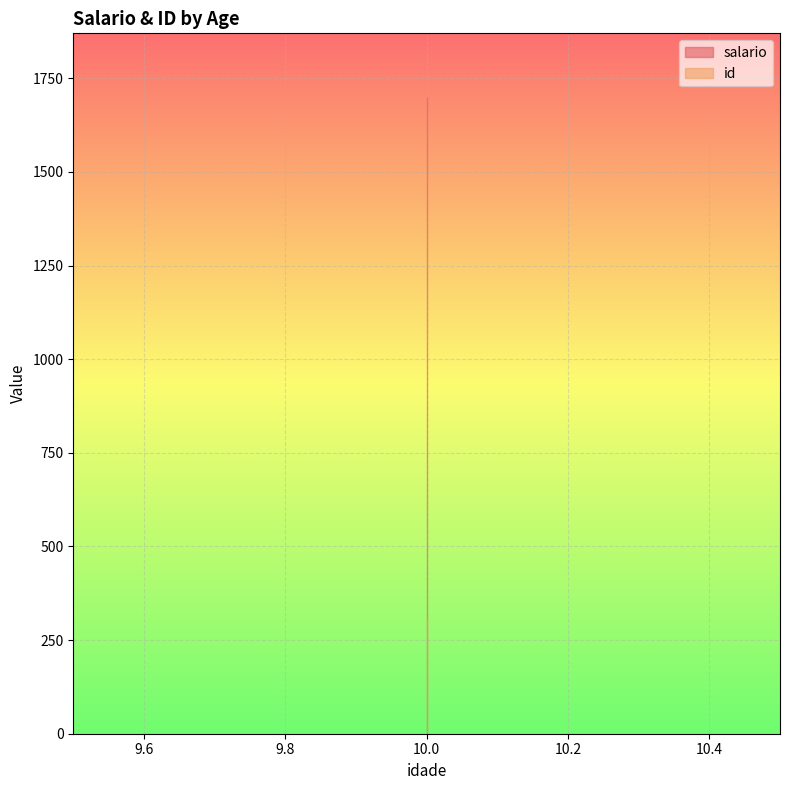

What is the value of the salario point at the 4th from the left?

1700